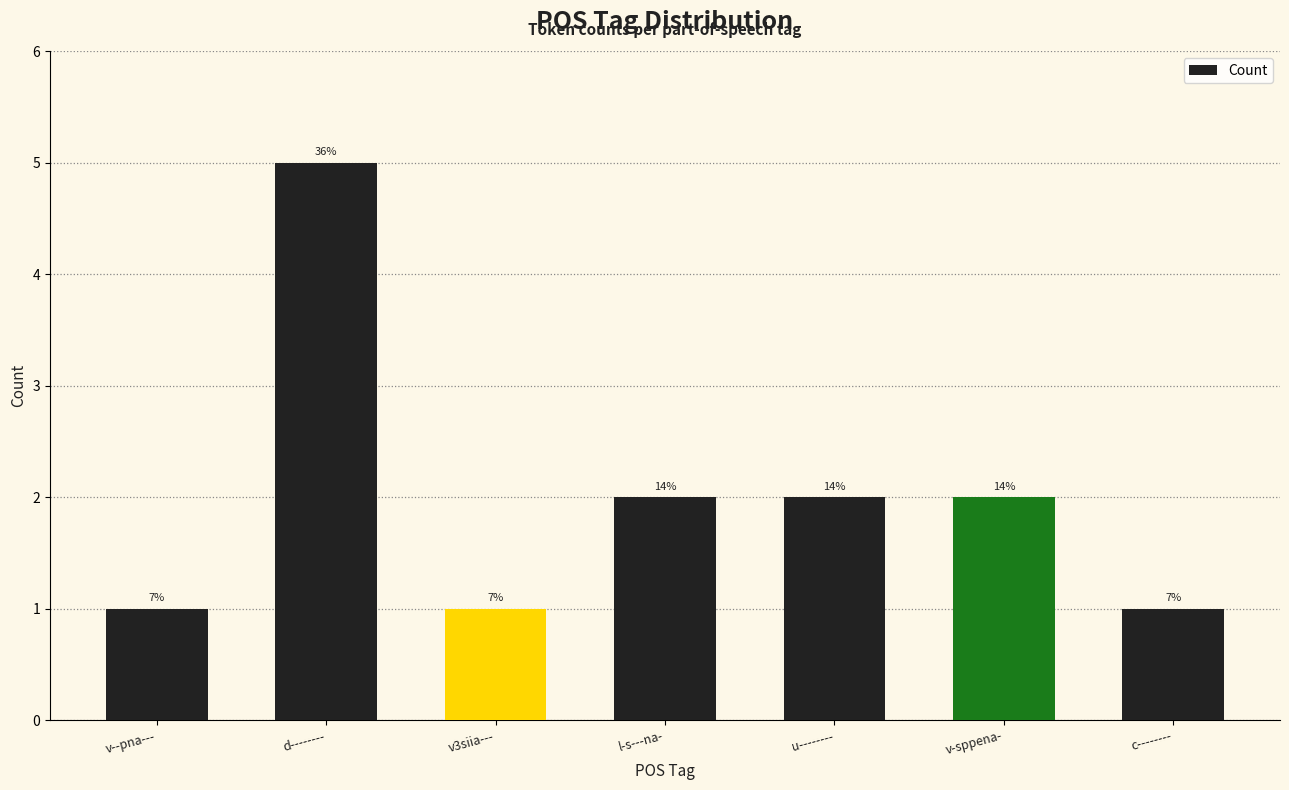

How many bars are there in total?

7